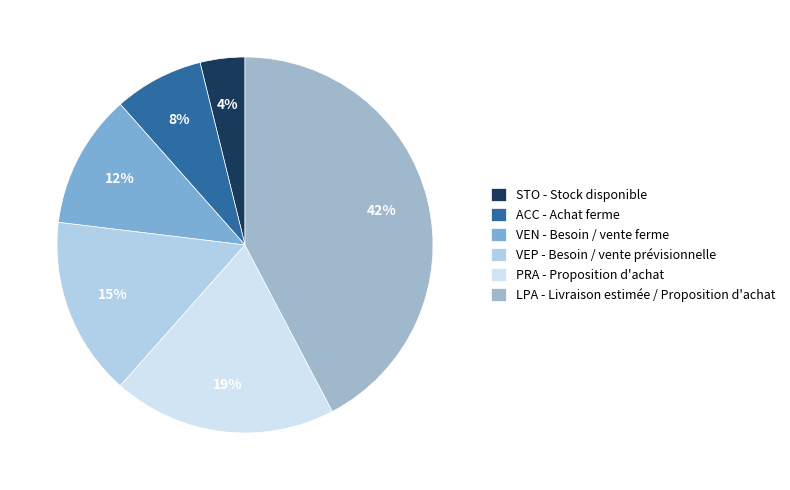

To the nearest percent, what portion does VEP - Besoin / vente prévisionnelle represent?

15%